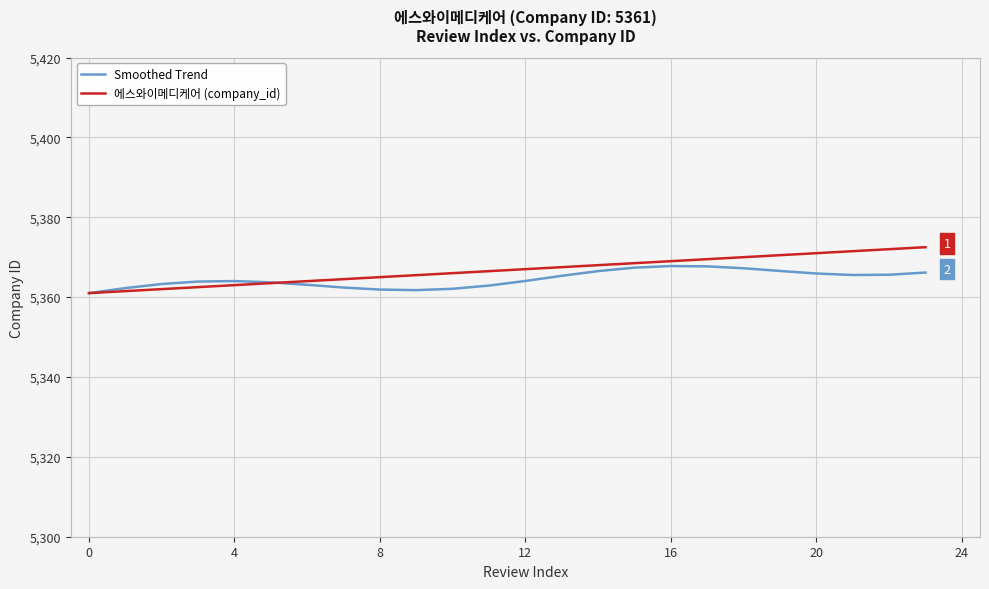

What is the maximum value for Smoothed Trend?

5367.8